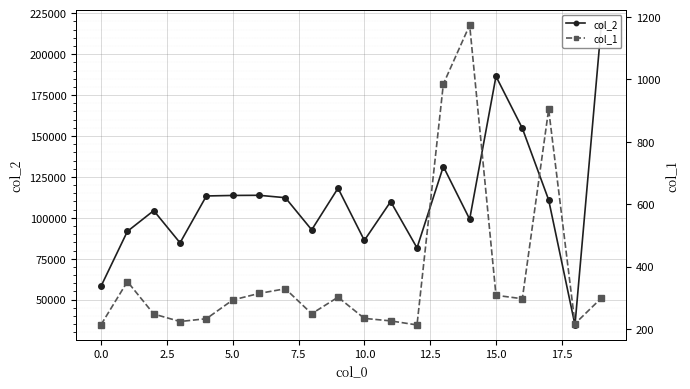

Which series changed the most between 12 and 16?

col_2